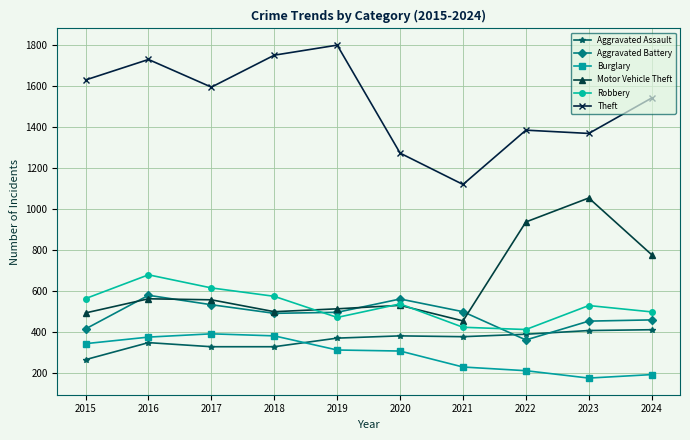

True or false: Aggravated Assault and Motor Vehicle Theft intersect in this chart.

False